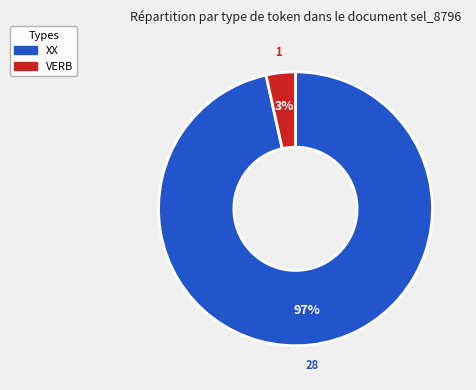

Which has a higher value, XX or VERB?

XX